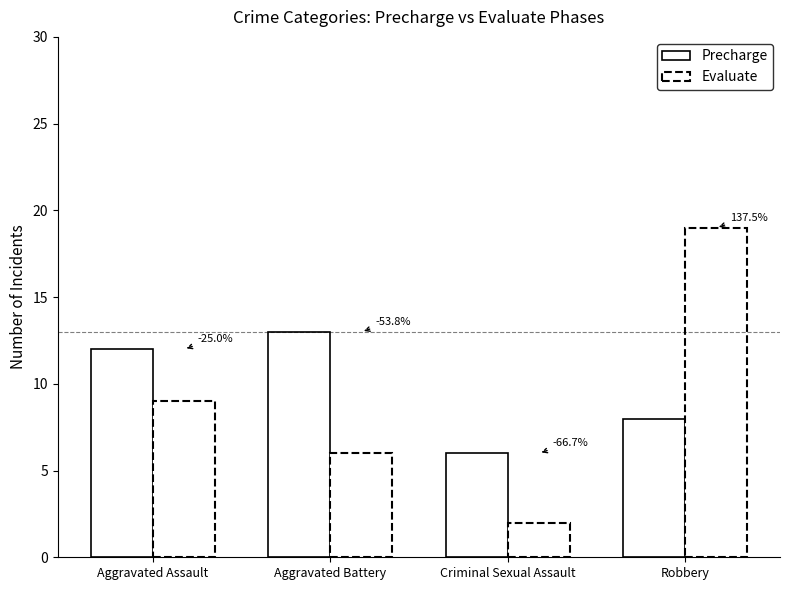

The value of Evaluate at Aggravated Assault is 9. True or false?

True